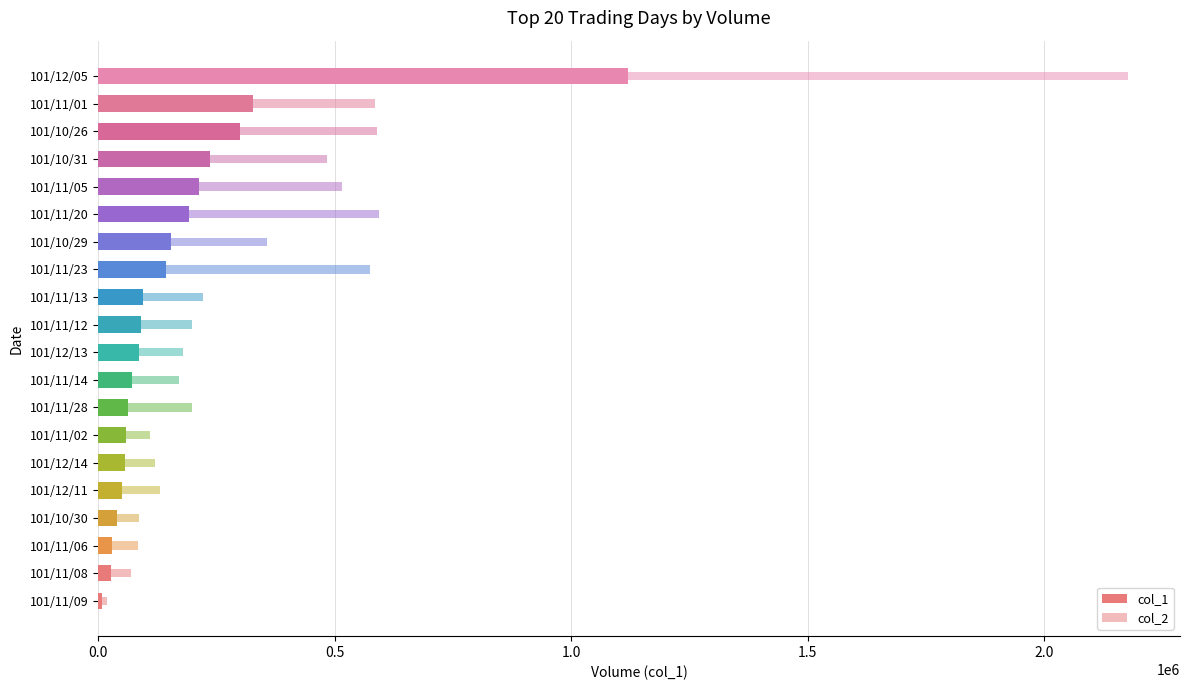

The col_1 series shows 95650 at 101/11/13. True or false?

True